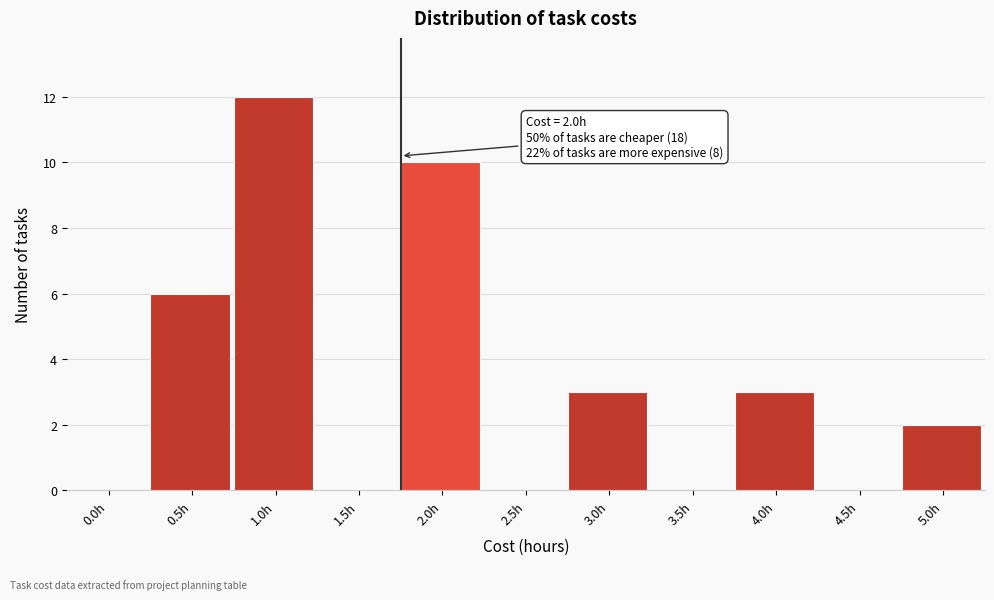

Reading left to right, list all the values displayed in this chart.

0.0h=0	0.5h=6	1.0h=12	1.5h=0	2.0h=10	2.5h=0	3.0h=3	3.5h=0	4.0h=3	4.5h=0	5.0h=2